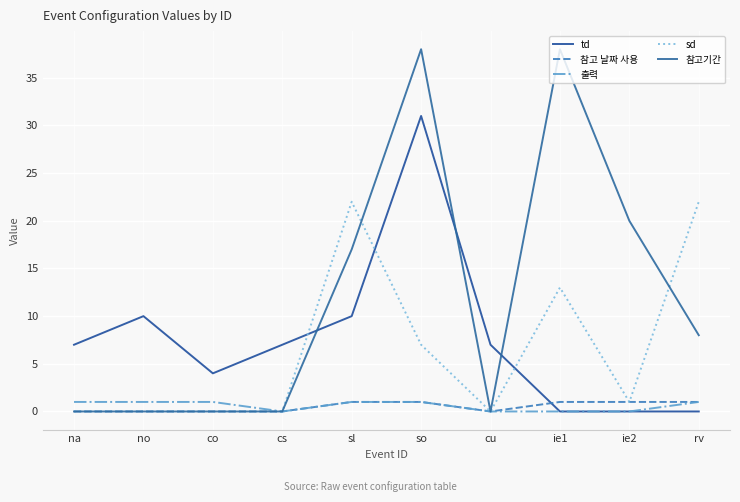

Reading right to left, list all the values displayed in this chart.

td: 0	0	0	7	31	10	7	4	10	7
참고 날짜 사용: 1	1	1	0	1	1	0	0	0	0
출력: 1	0	0	0	1	1	0	1	1	1
sd: 22	1	13	0	7	22	0	0	0	0
참고기간: 8	20	38	0	38	17	0	0	0	0